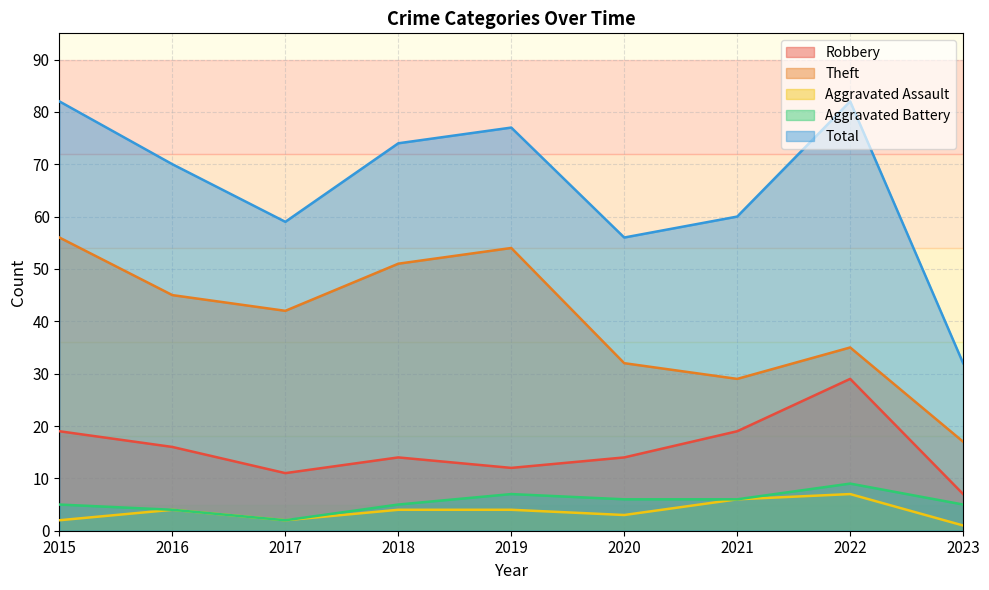

True or false: Aggravated Assault and Theft intersect in this chart.

False